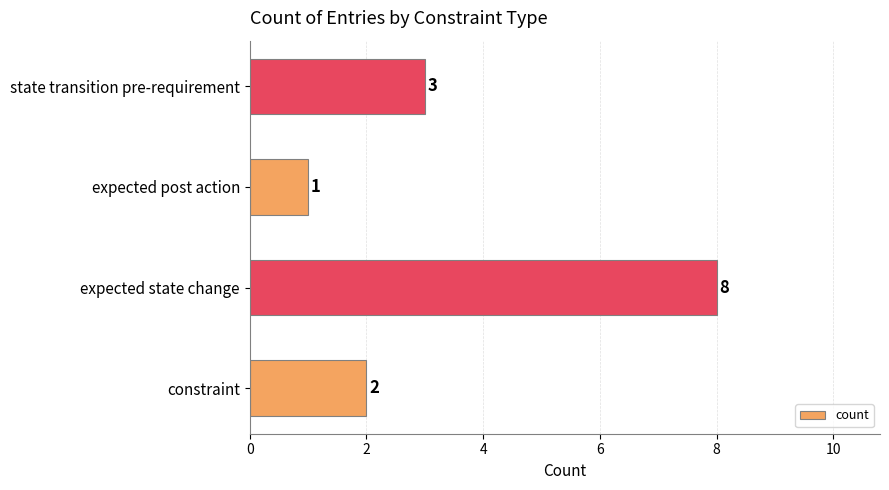

List the labels in order of value, smallest first.

expected post action, constraint, state transition pre-requirement, expected state change